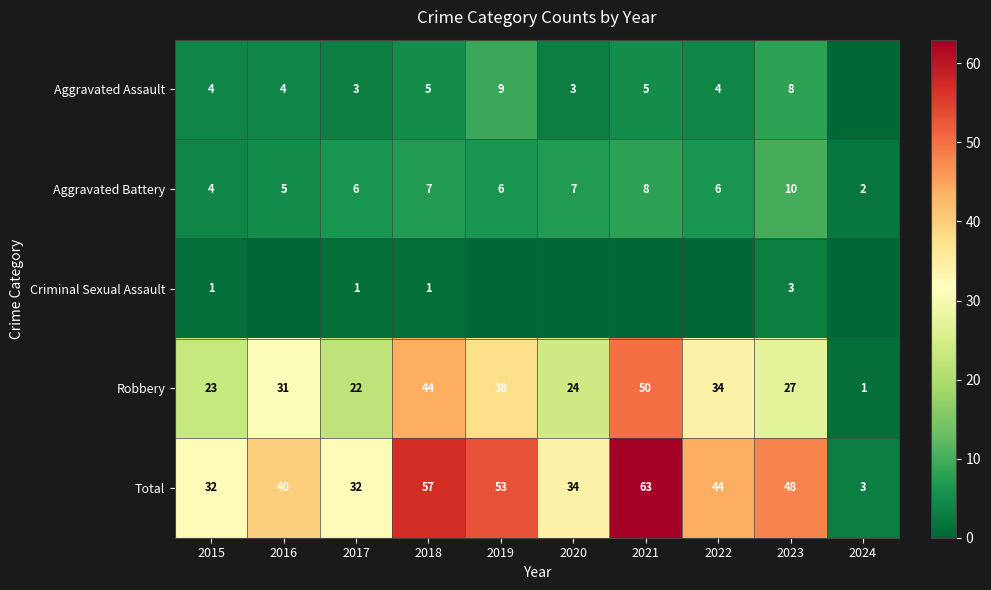

At which label is Robbery closest to 25?

2020